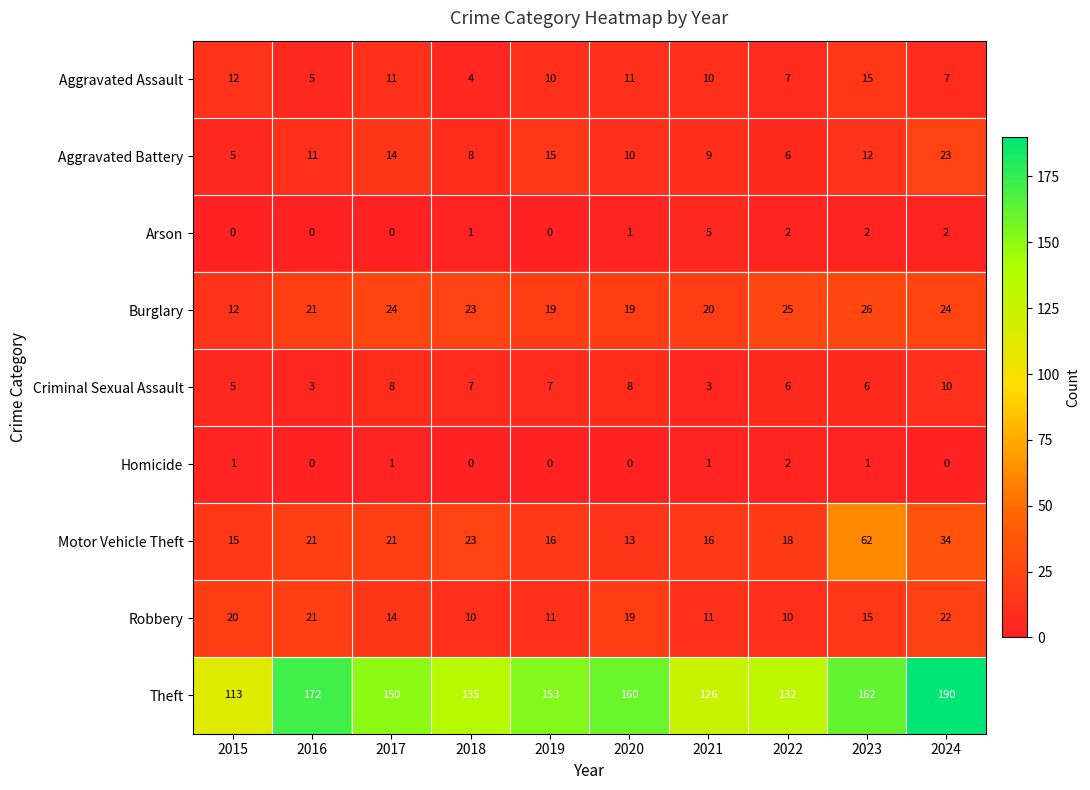

Which series has the widest spread of values?

Theft